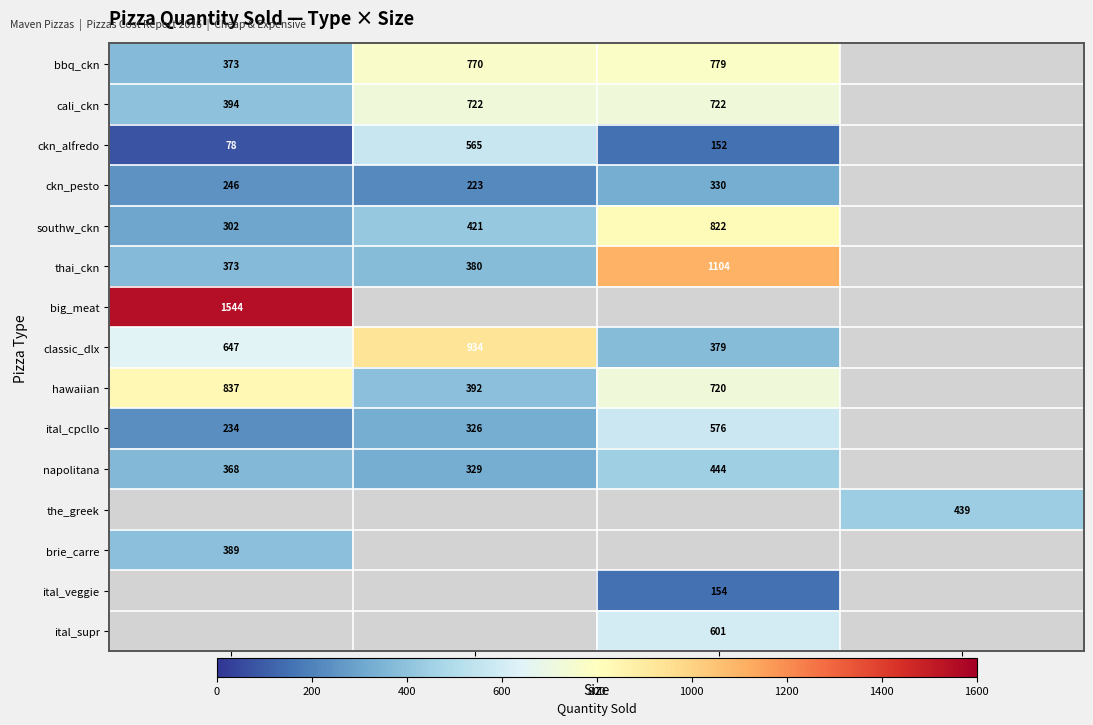

The value of ckn_pesto at L is 436. True or false?

False